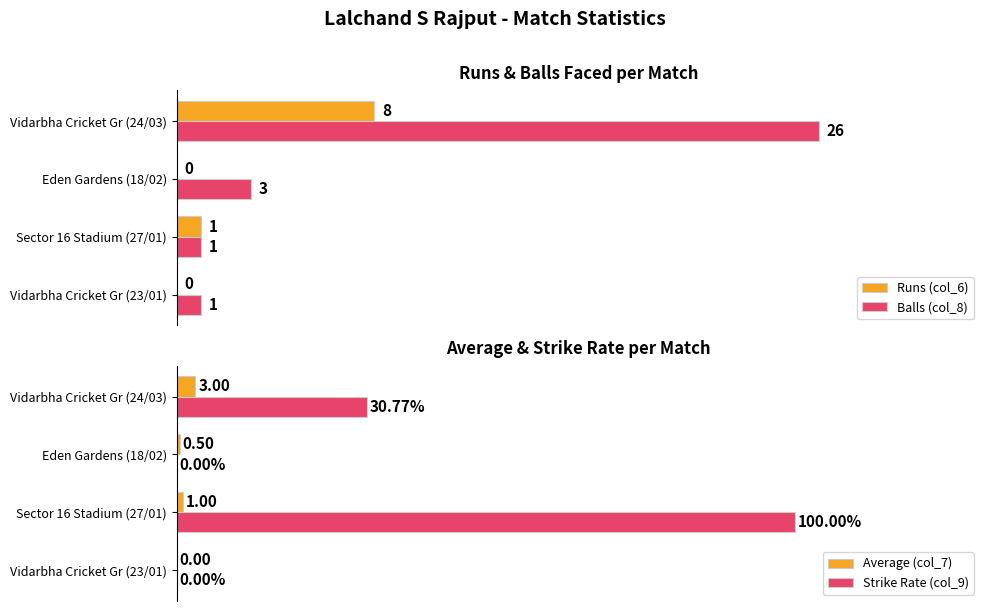

How many series are shown in this chart?

4